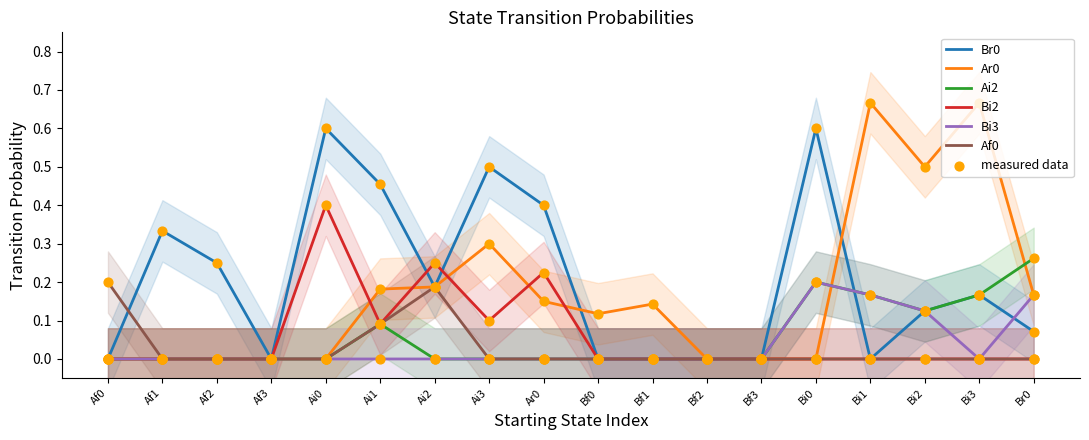

Which series has the largest Y range (max minus min)?

Ar0